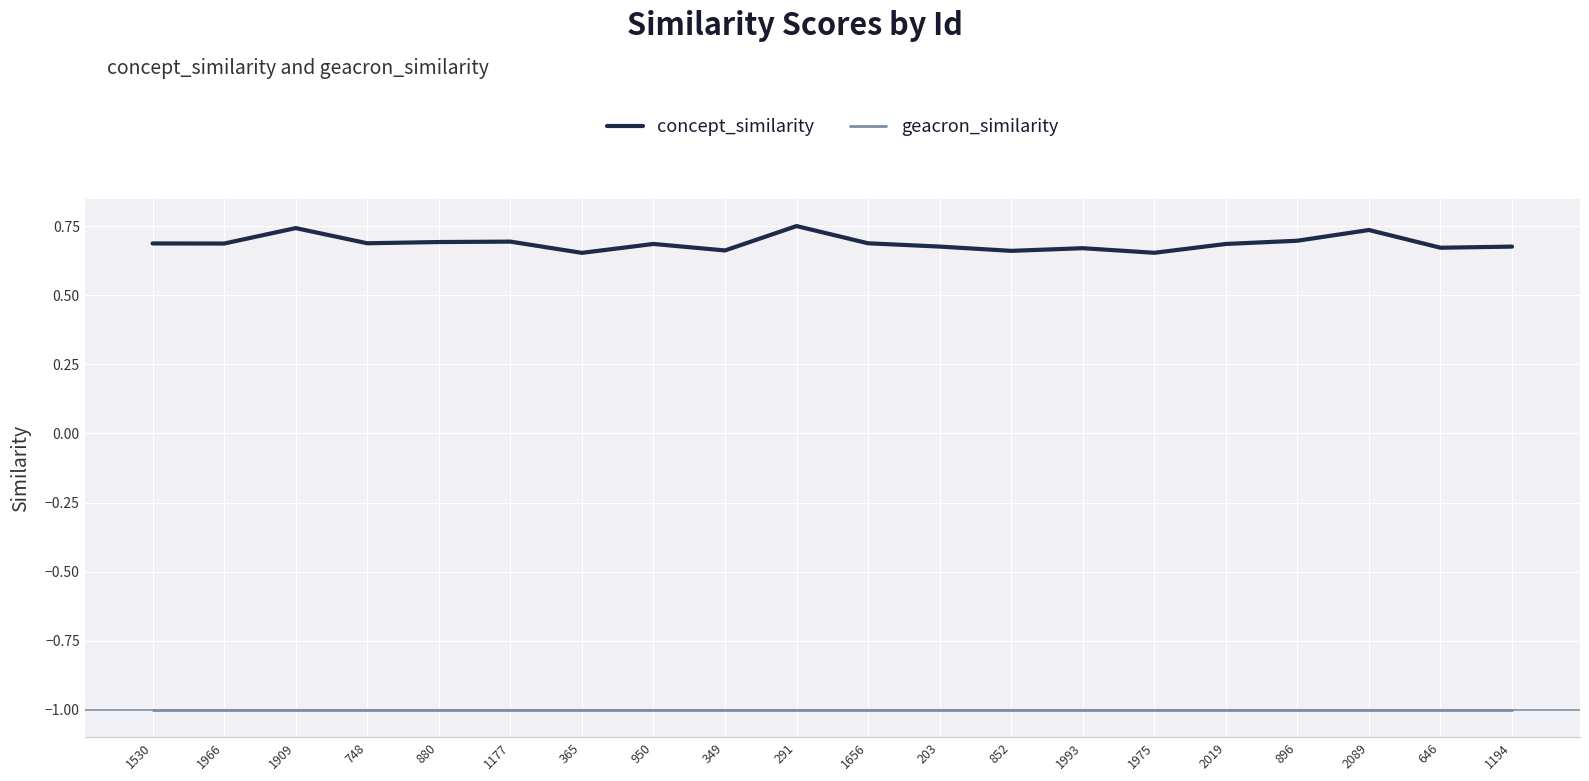

What is the lowest value of the geacron_similarity series?

-1.0